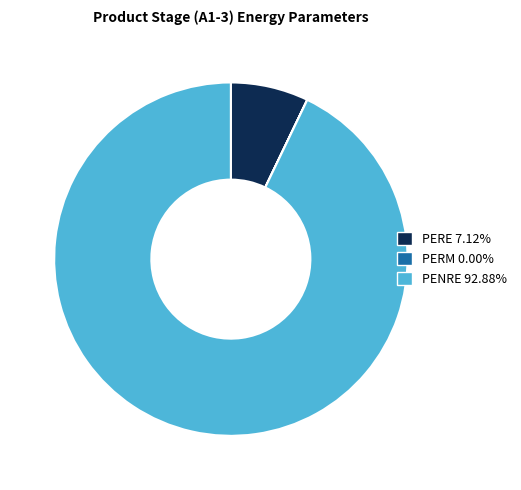

Does any single category account for the majority?

Yes